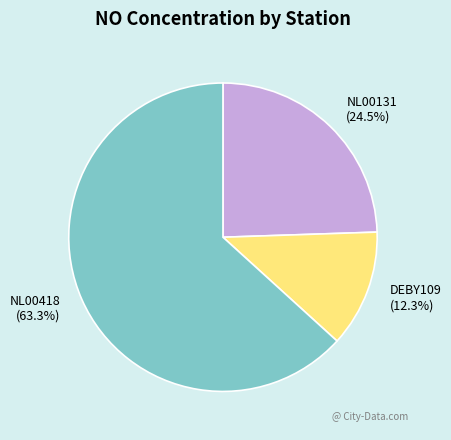

The NL00418 slice represents 63% of the pie. True or false?

True